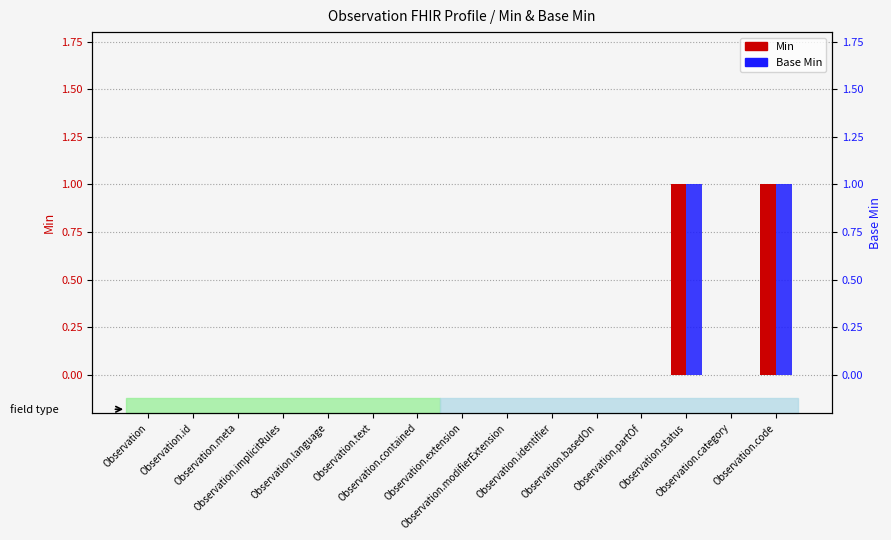

Where is Min nearest to the value 0?

Observation